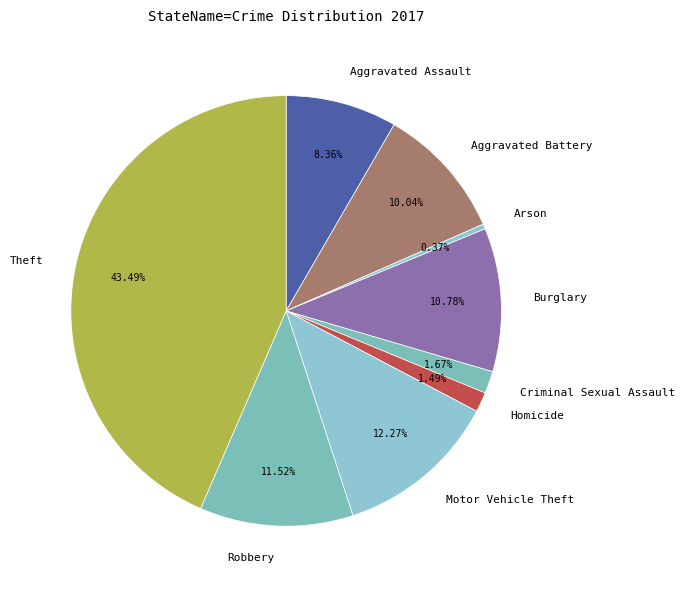

Which slice is the largest?

Theft